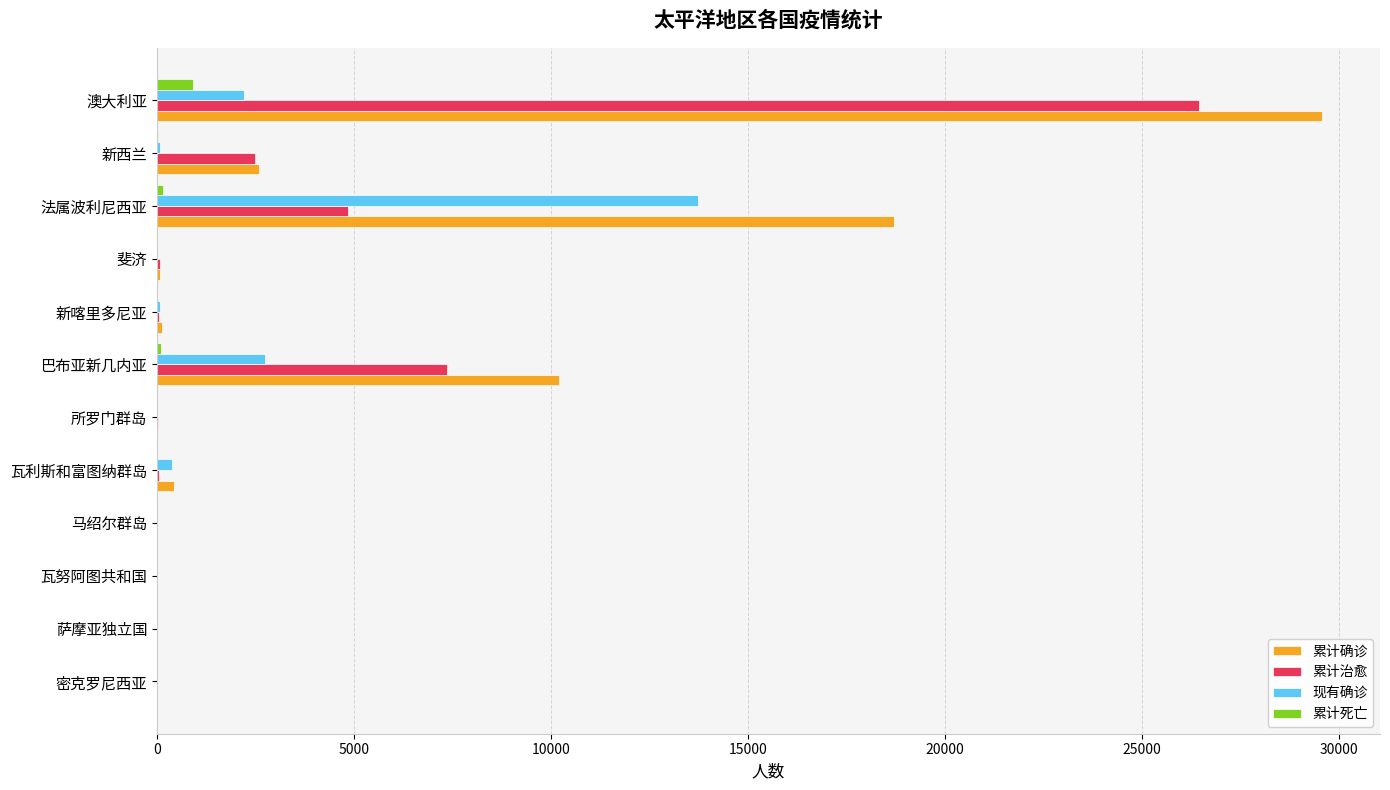

Count the number of data series in this chart.

4